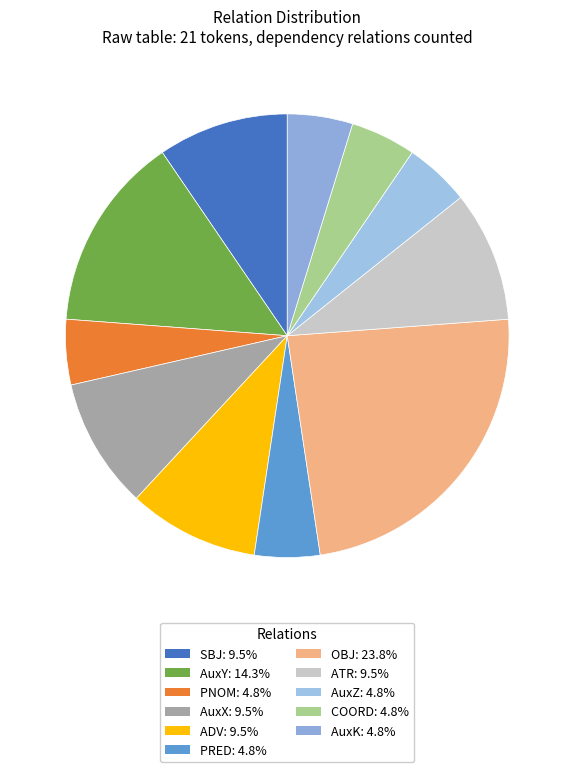

To the nearest percent, what is the difference between the largest and smallest slice percentages?

19%